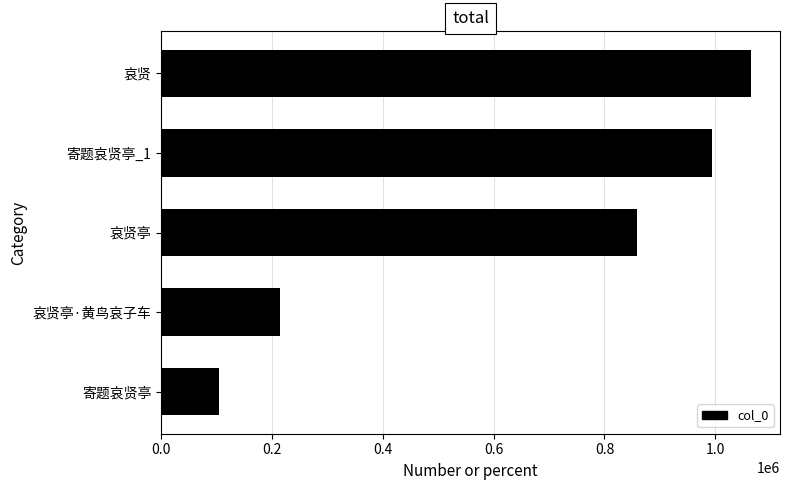

The value at 寄题哀贤亭_1 is 993162. True or false?

True